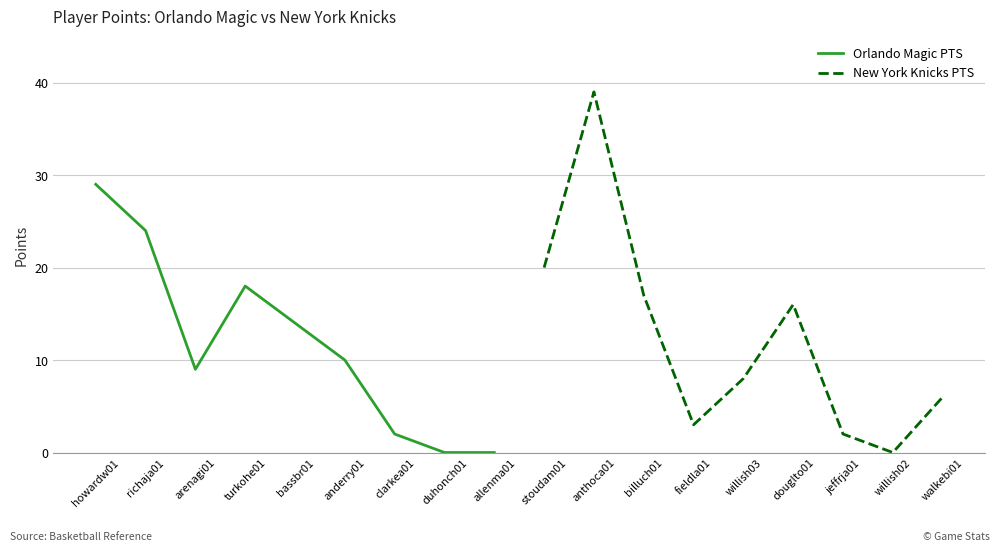

What is the highest value of the Orlando Magic PTS series?

29